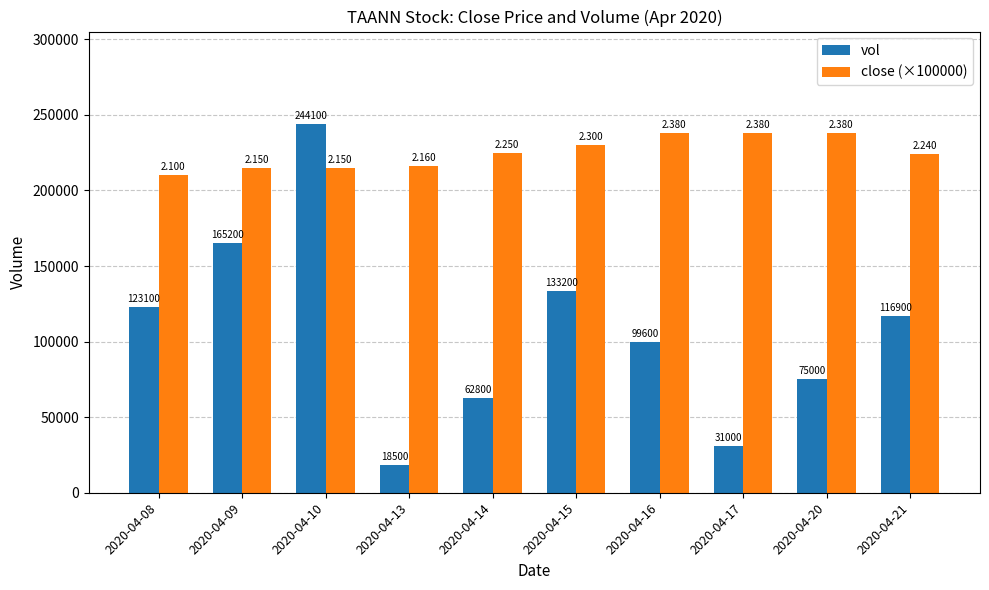

What is the value of the close (×100000) bar at the 3rd from the left?

215000.0